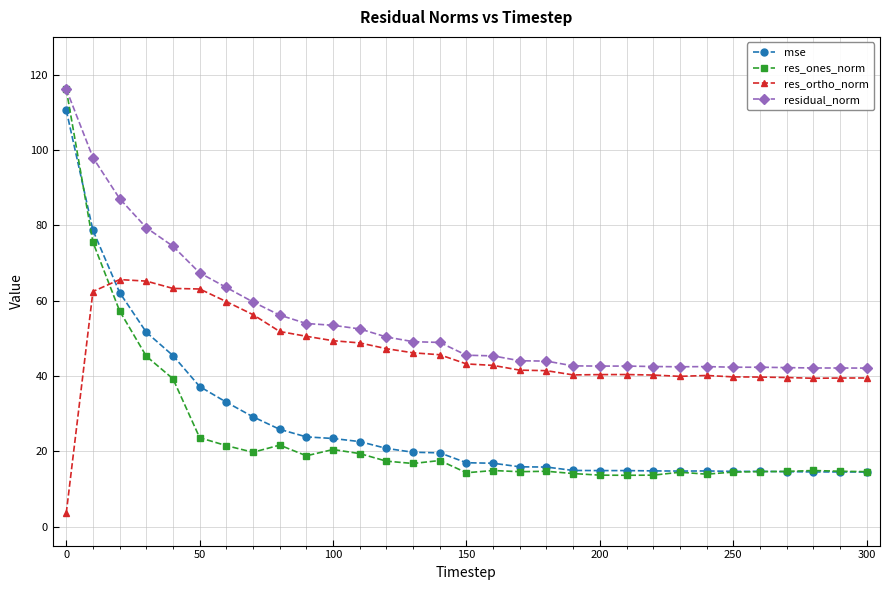

Which series ends up on top after the final intersection of res_ortho_norm and mse?

res_ortho_norm